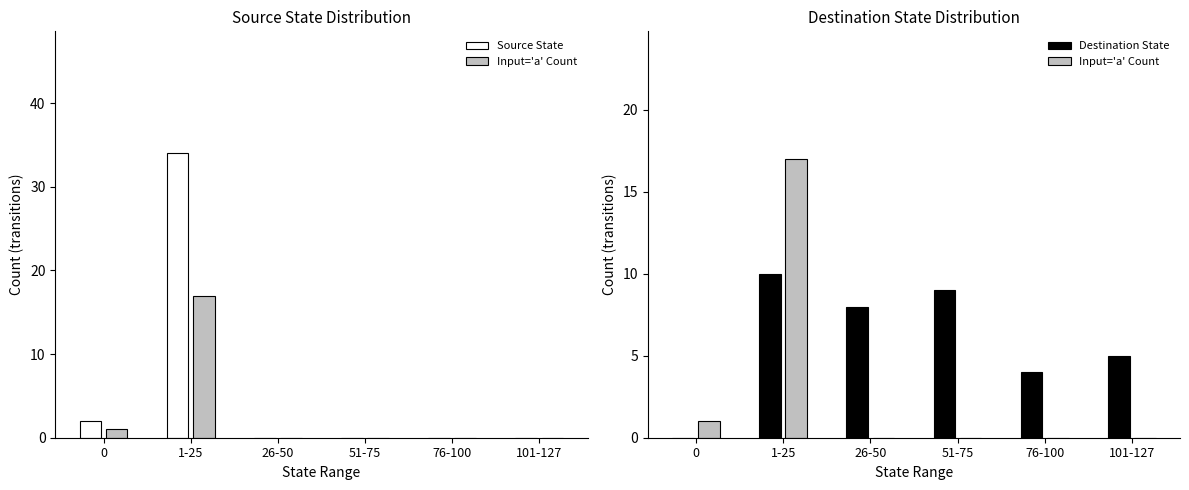

At how many categories does at least one series exceed 30?

1